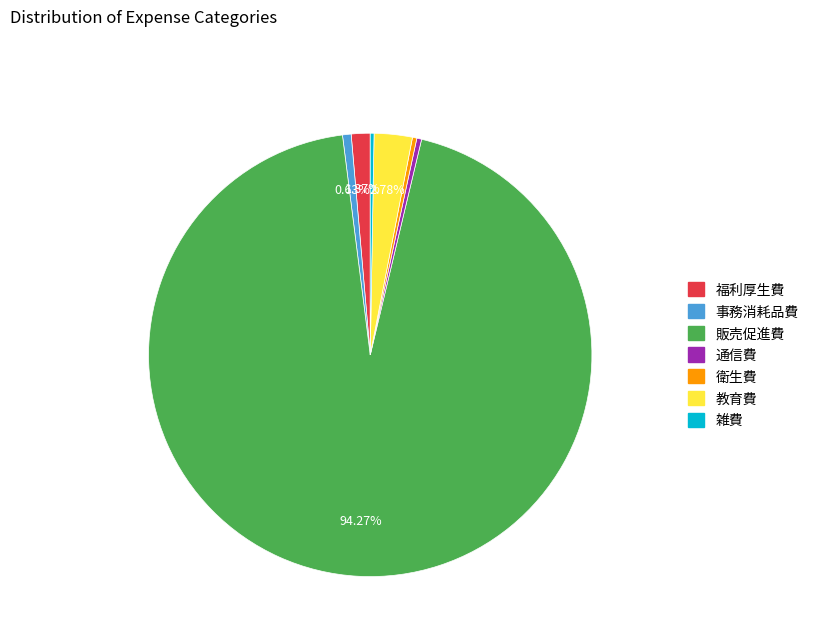

The 福利厚生費 slice represents 11% of the pie. True or false?

False